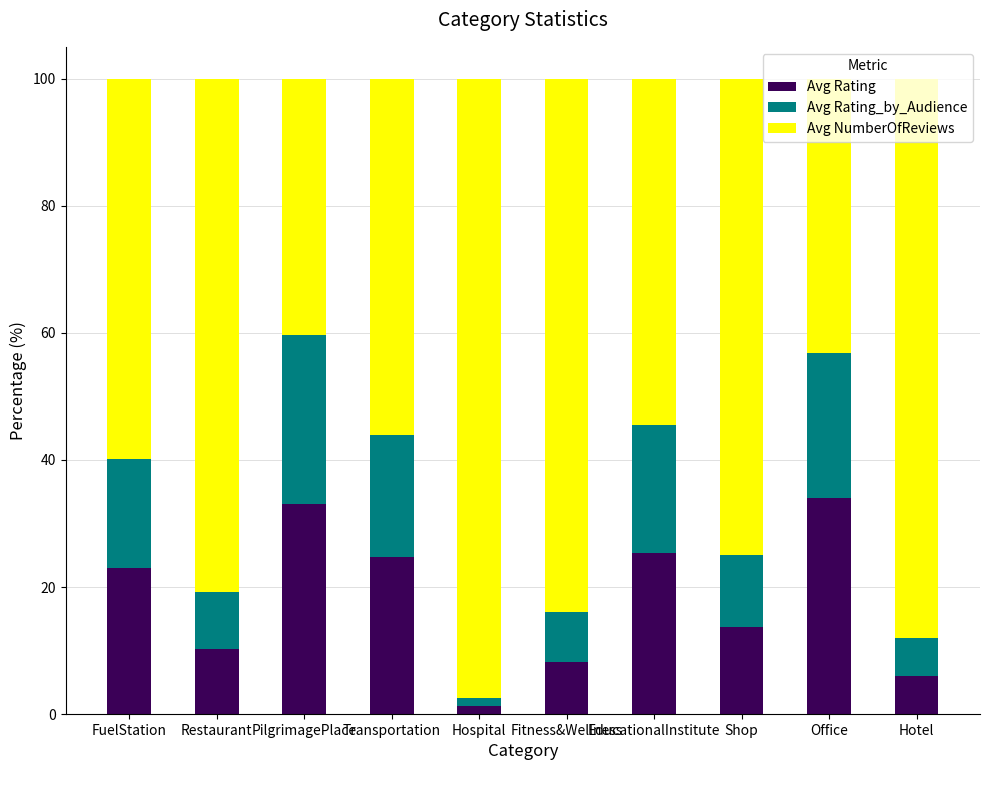

What is the total value across all series at Shop?

100.0